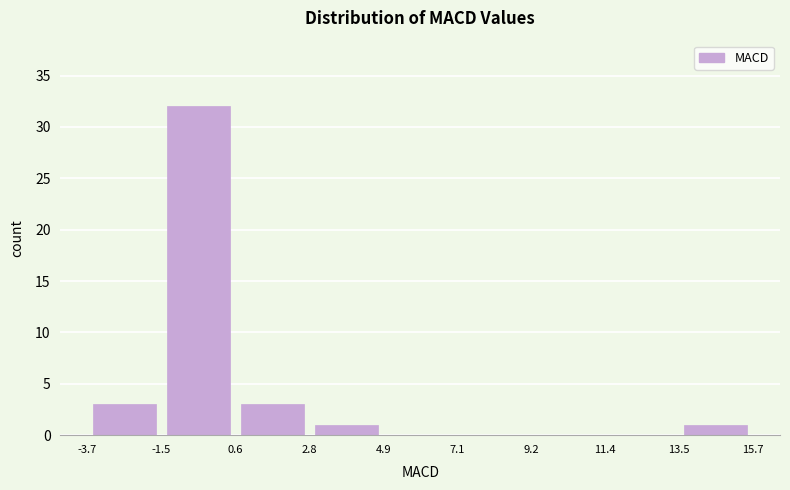

Reading left to right, transcribe this chart: for each bar, give the range it covers on the x-axis and its height. The values are not printed on the chart, so give them approximately, as read against the axis.

-3.7 to -1.5: 3
-1.5 to 0.6: 32
0.6 to 2.8: 3
2.8 to 4.9: 1
4.9 to 7.1: 0
7.1 to 9.2: 0
9.2 to 11.4: 0
11.4 to 13.5: 0
13.5 to 15.7: 1